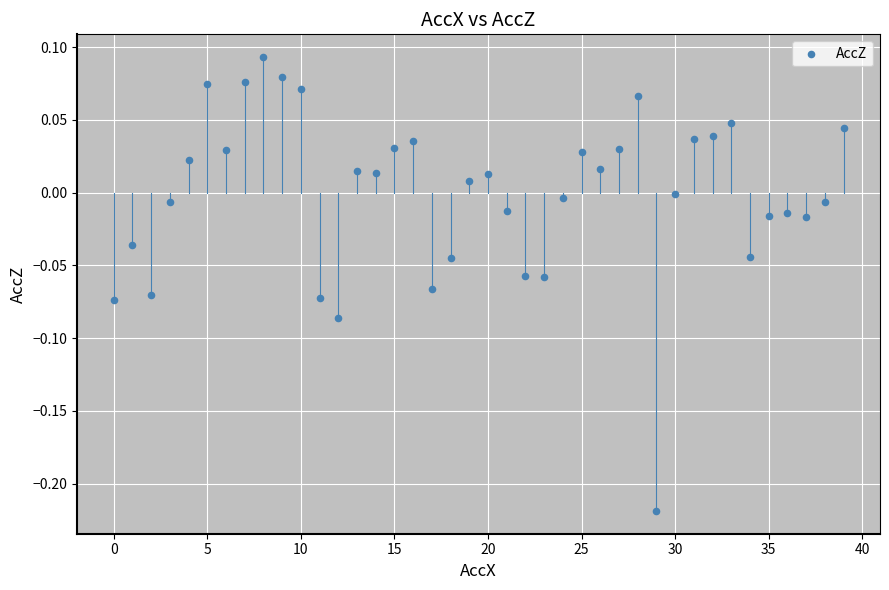

What is the range of Y values (max minus min)?

0.3